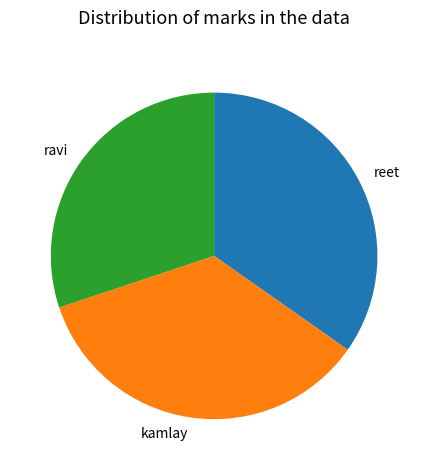

Count the number of slices in the pie.

3